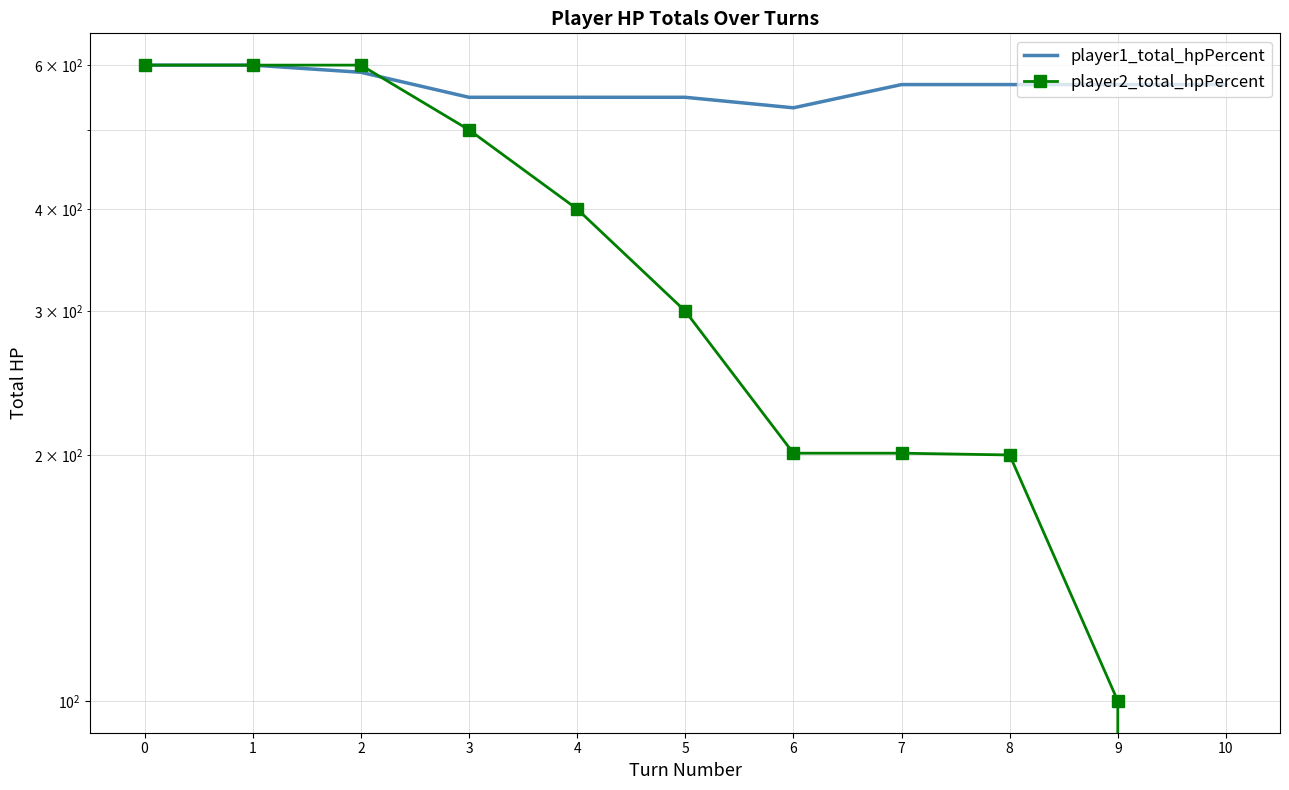

What is the spread (max minus min) of values at 7?

367